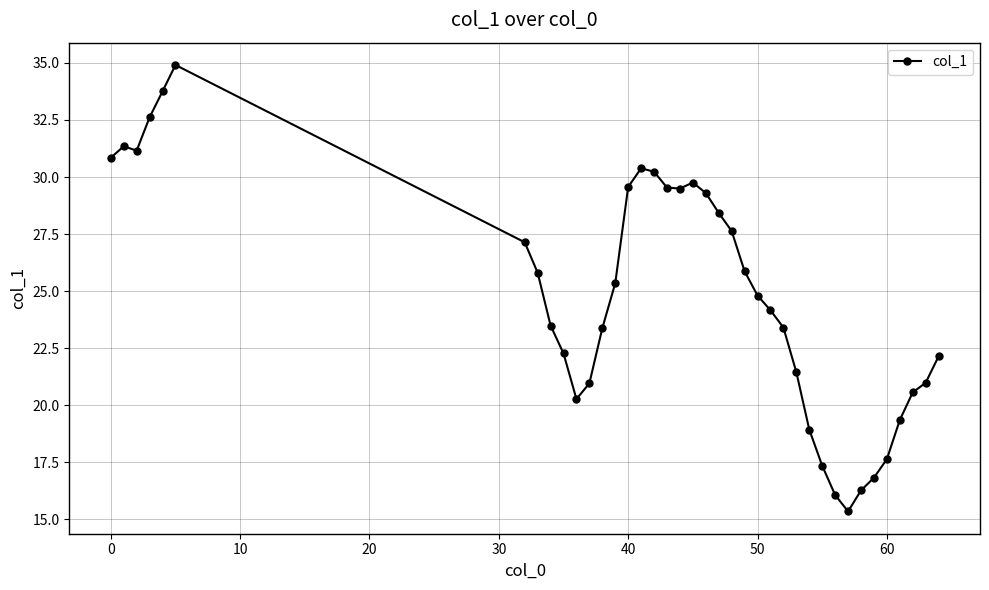

What is the value of the 33rd point from the left?

16.3